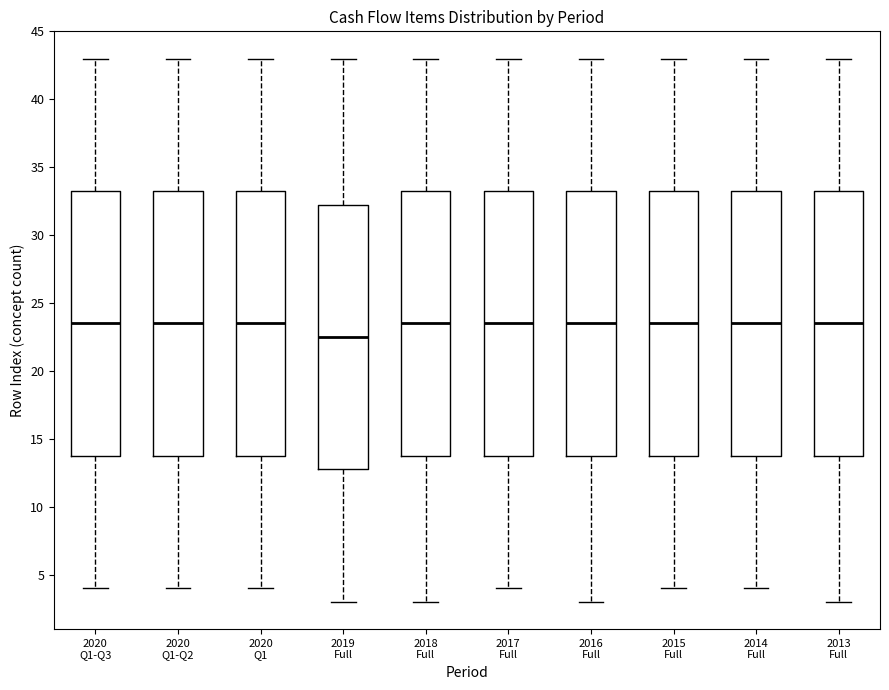

Where does the upper whisker of the box for 2015 Full end on the y-axis? The values are not printed on the chart, so give them approximately, as read against the axis.

43.0